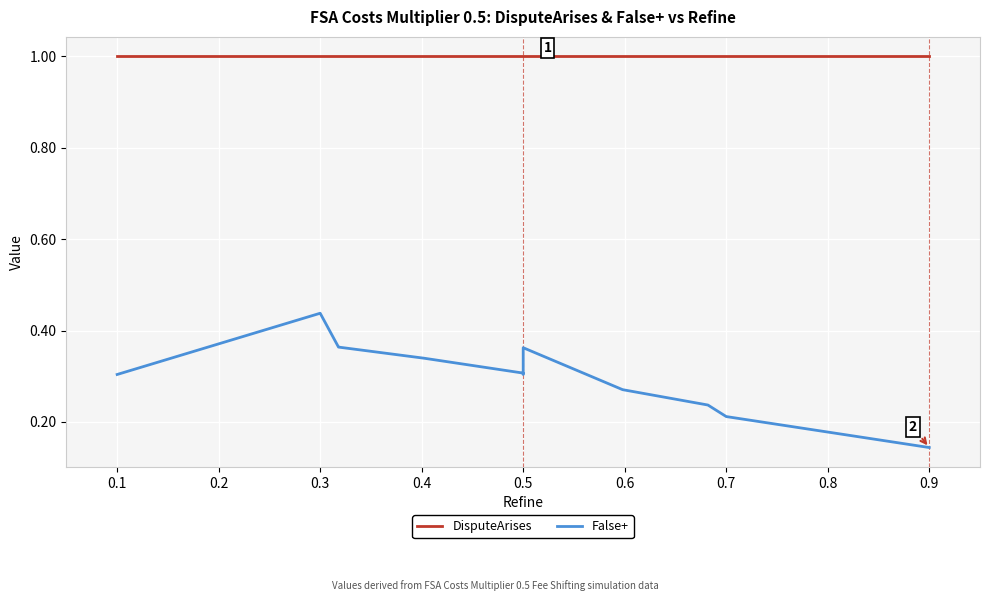

What is the sum of all DisputeArises values?

15.0